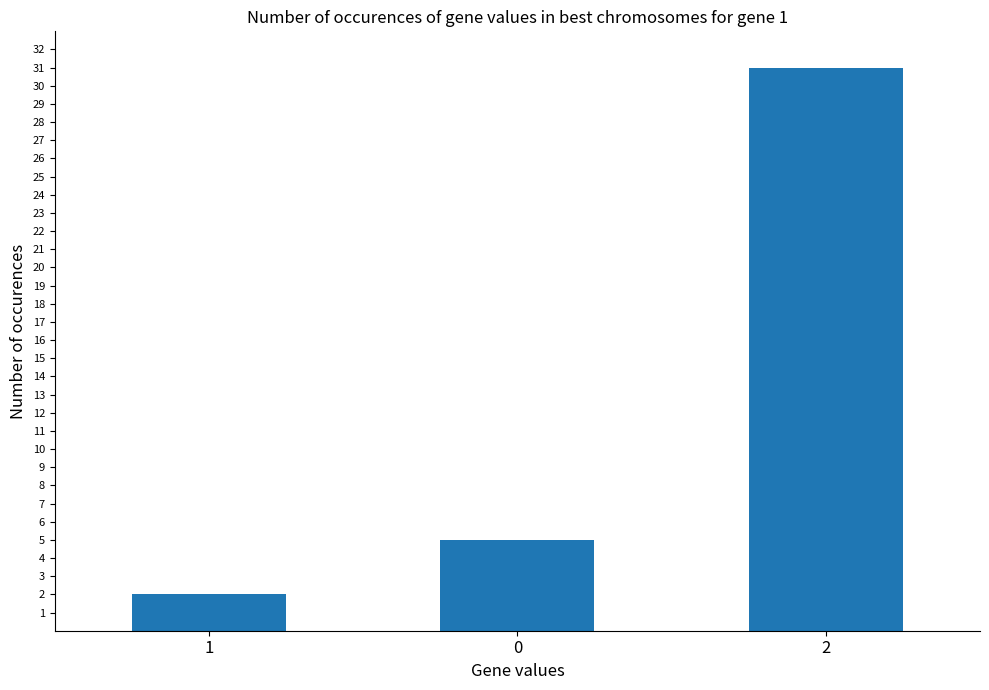

Rank the categories by value from lowest to highest.

1, 0, 2